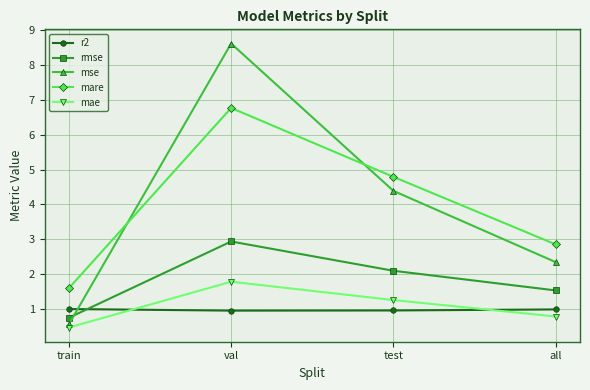

What is the approximate value of r2 at test?

1.0